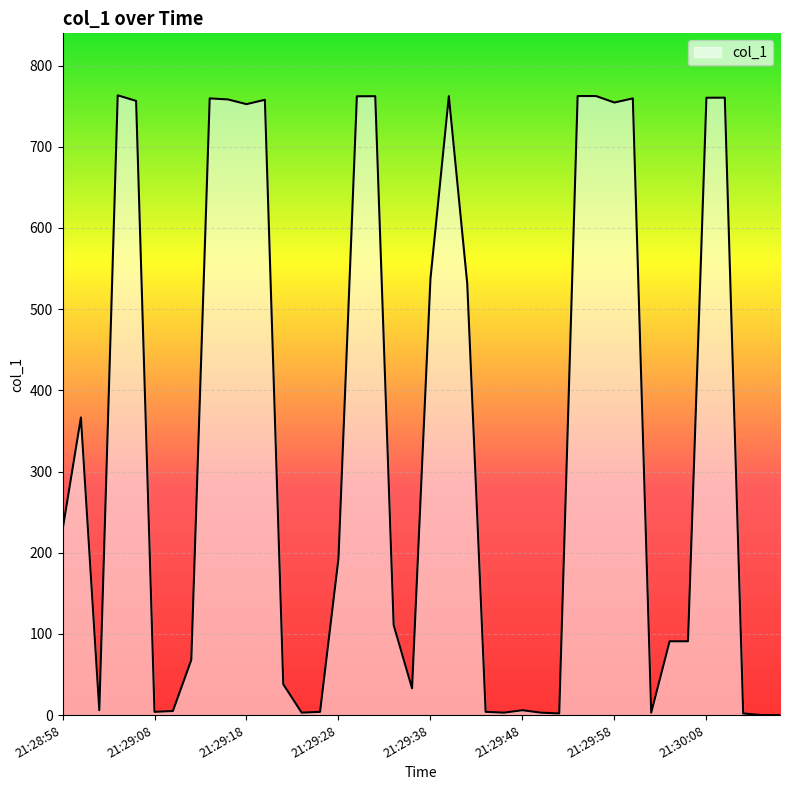

What is the difference between the maximum and minimum values?

763.4